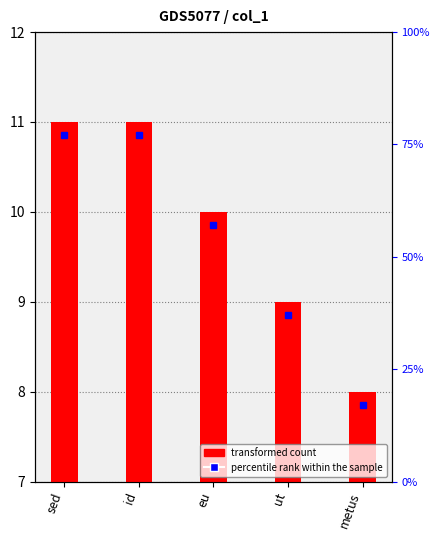

How many values are between 9 and 11?

4